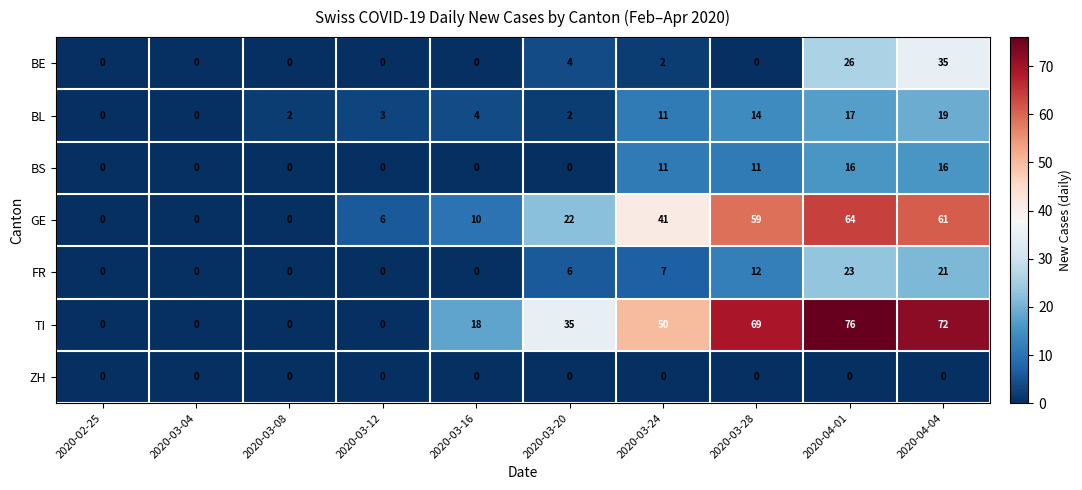

What is the greatest value displayed?

76